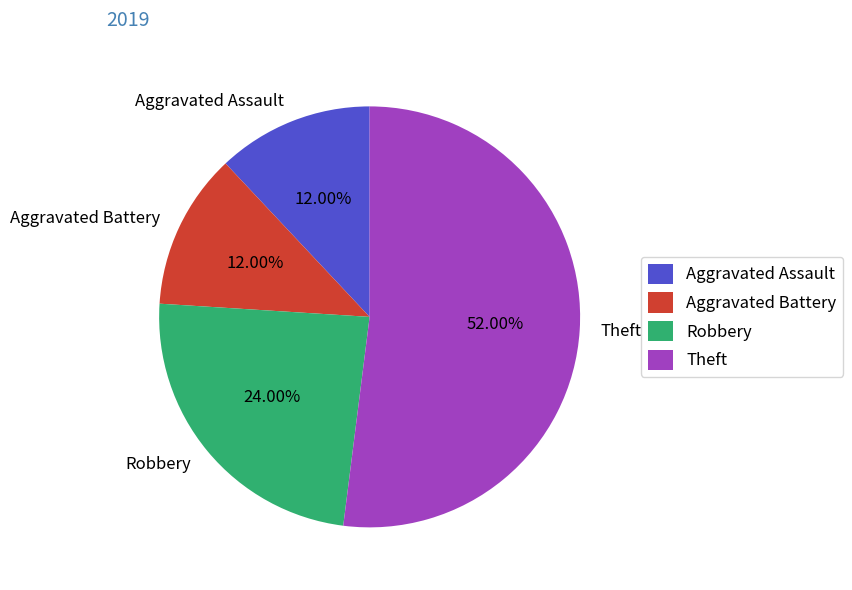

Which category accounts for the majority?

Theft